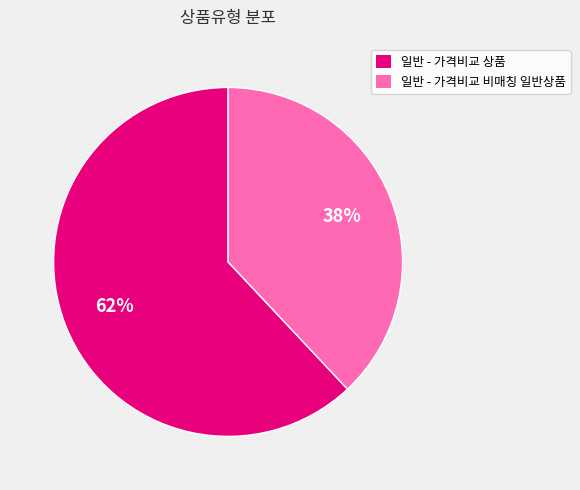

Which has a higher value, 일반 - 가격비교 비매칭 일반상품 or 일반 - 가격비교 상품?

일반 - 가격비교 상품